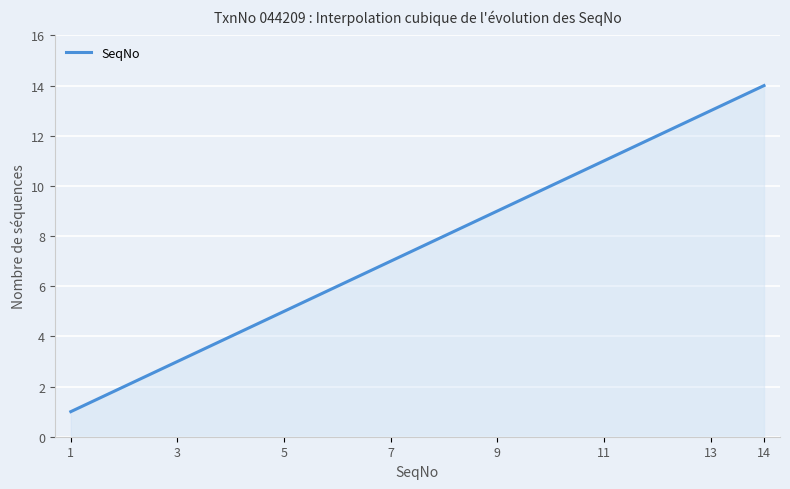

What is the maximum value shown in the chart?

14.0